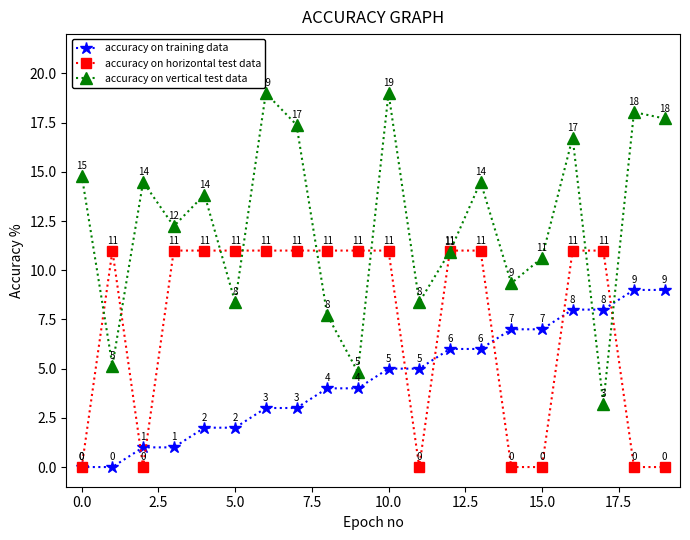

Rank the series by their maximum value, from highest to lowest.

accuracy on vertical test data, accuracy on horizontal test data, accuracy on training data